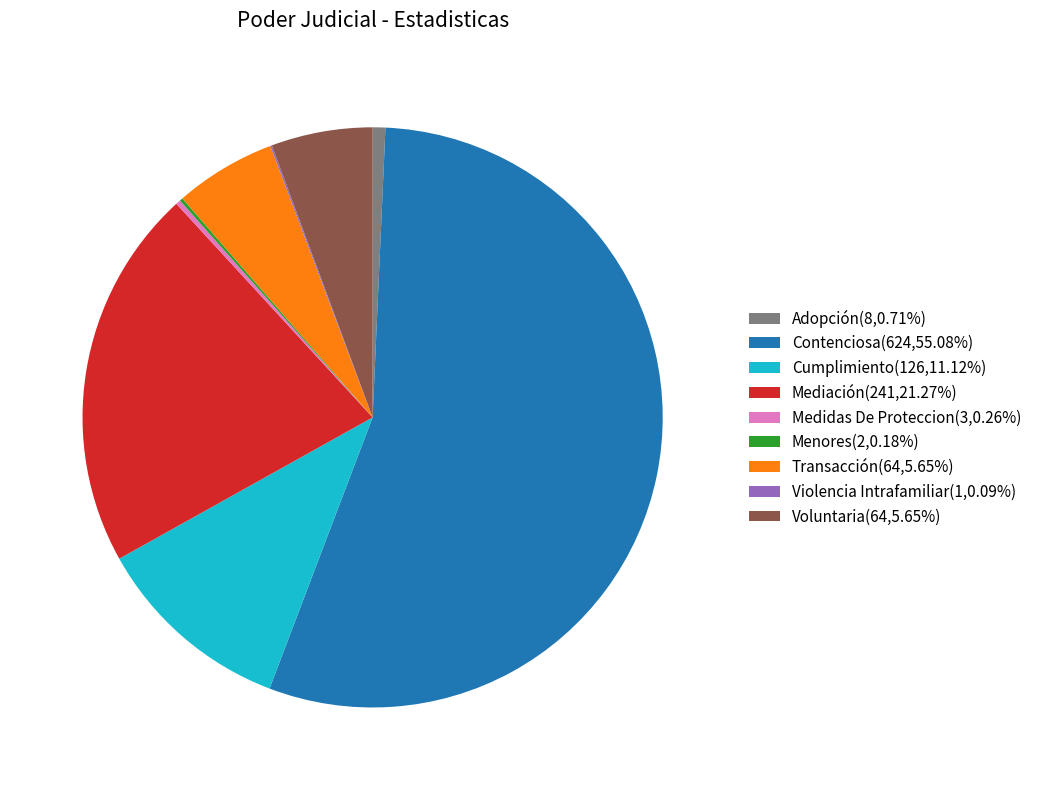

Does Contenciosa(624,55.08%) represent more than half of the total?

Yes